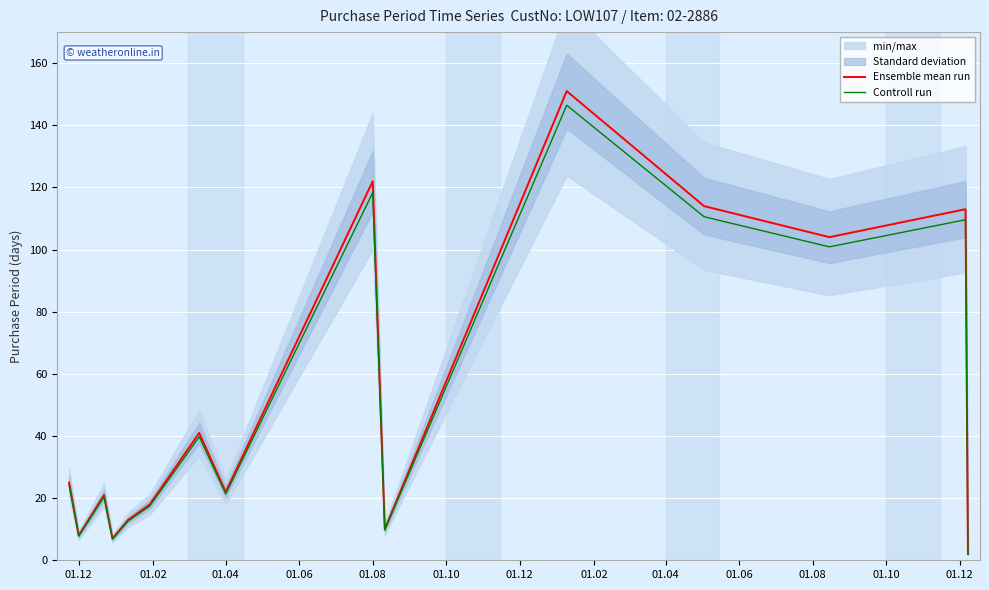

List the series in order of their peak value, highest first.

Ensemble mean run, Controll run